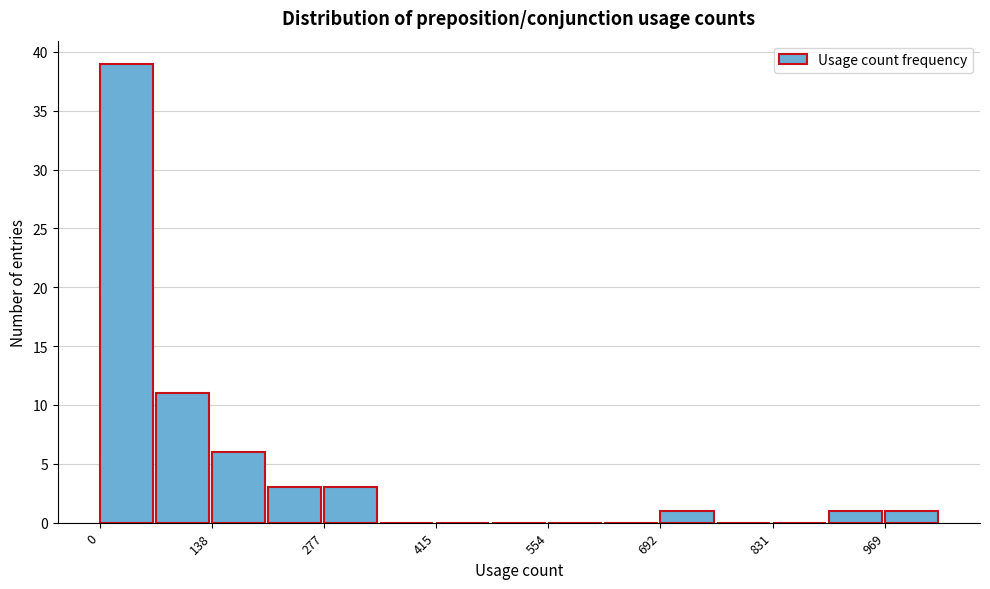

Read against the x-axis, roughly where is the centre of the tallest bar?

40